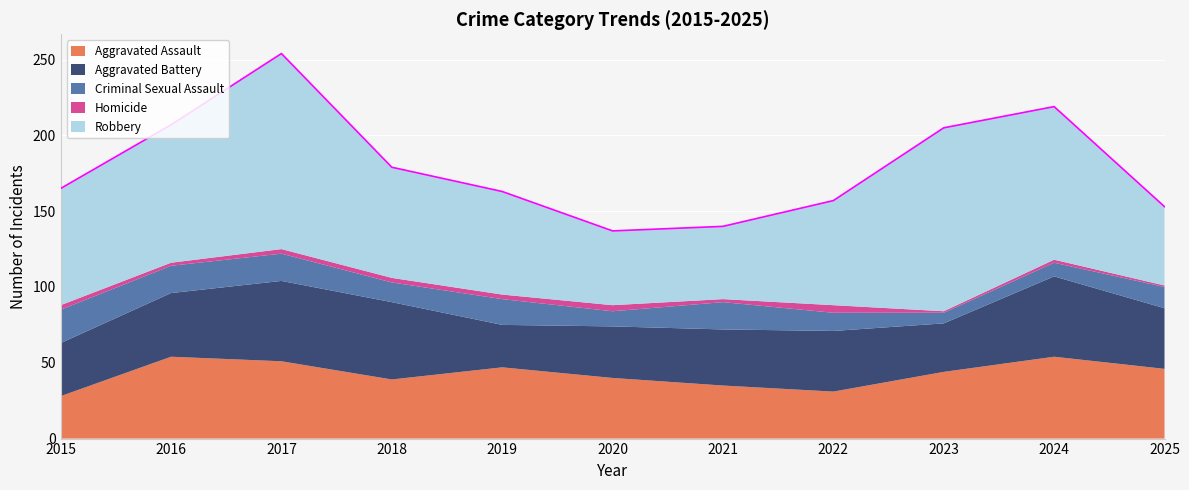

Where is the first local minimum for Aggravated Battery?

2019